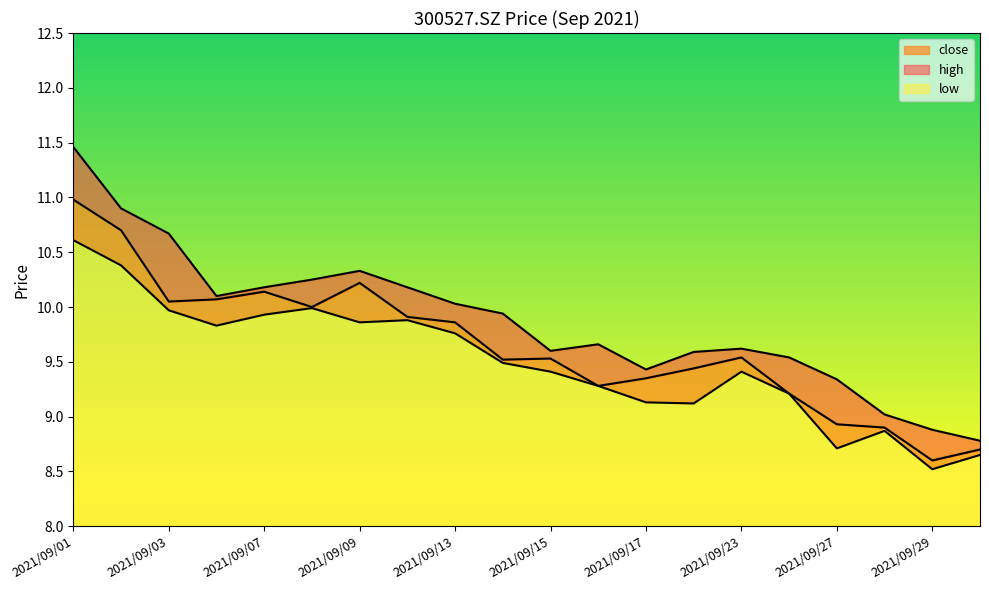

True or false: low and close intersect in this chart.

False